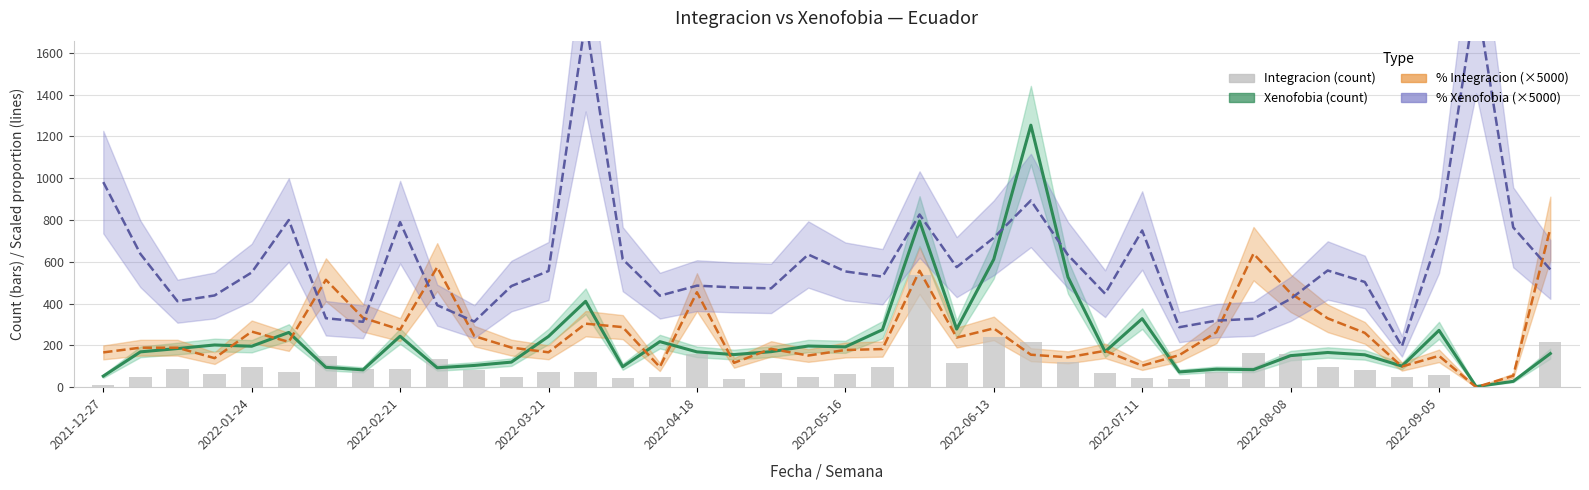

True or false: Xenofobia has a value of 80.9 at 2022-01-24.

False